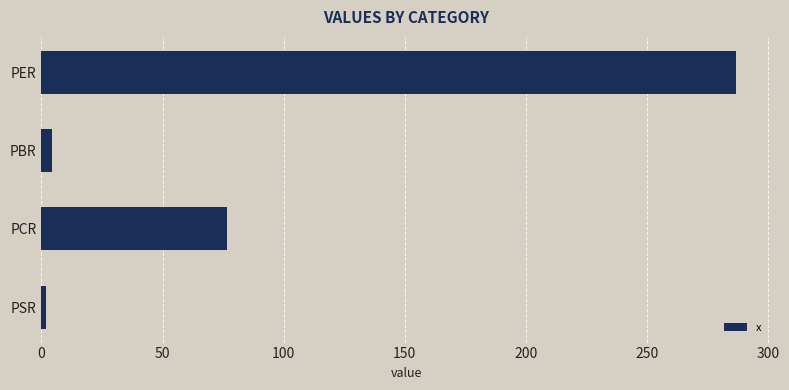

What is the average value?

92.4